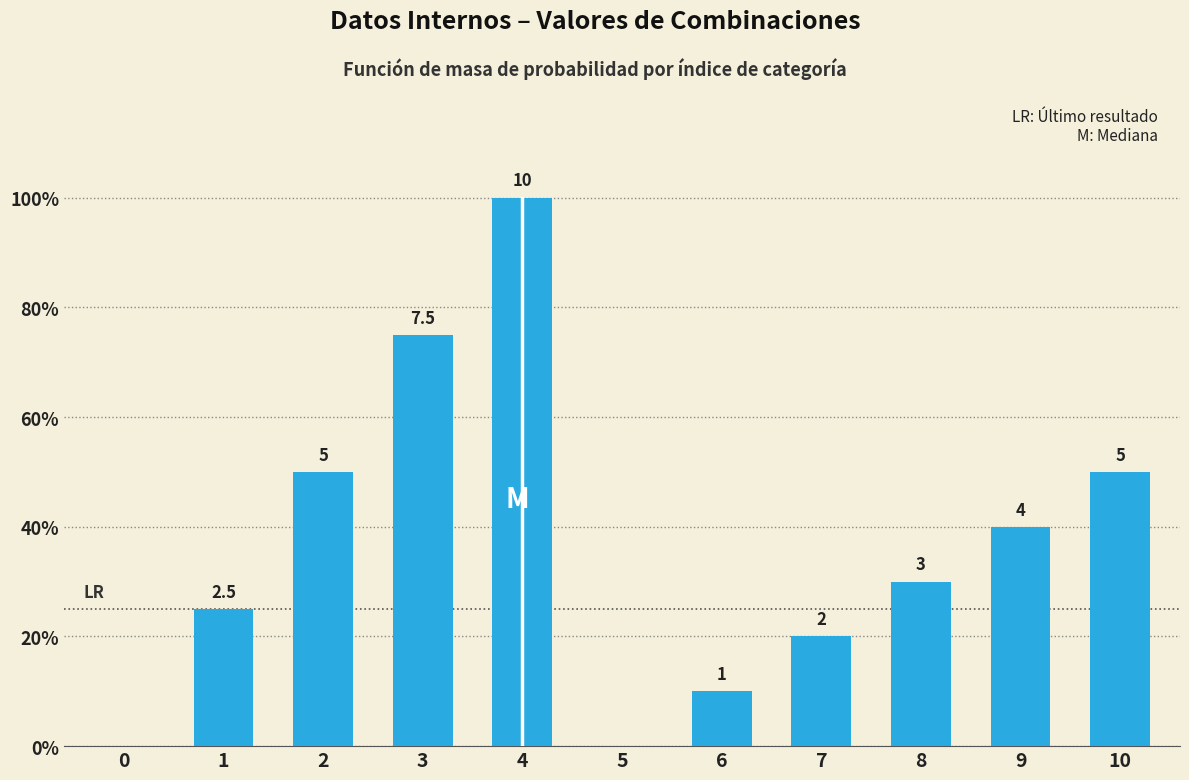

Are the bars horizontal?

No